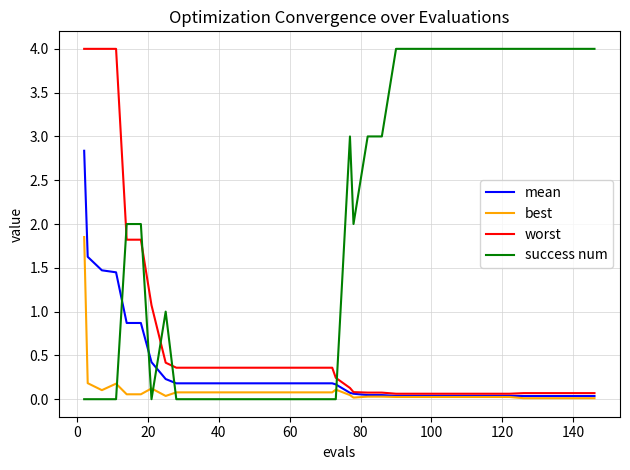

Which series has the widest spread of values?

success num